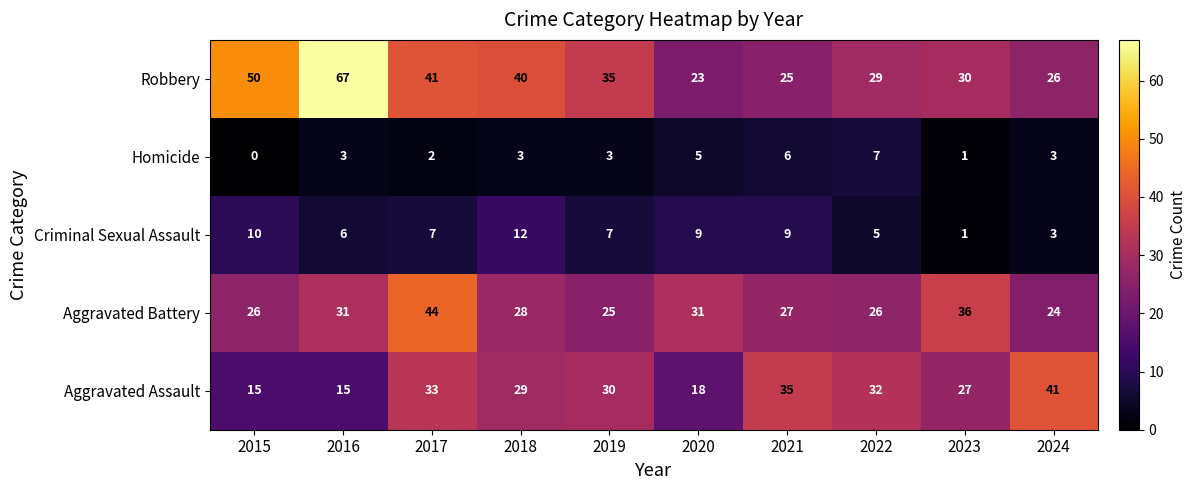

Which series has the widest spread of values?

Robbery